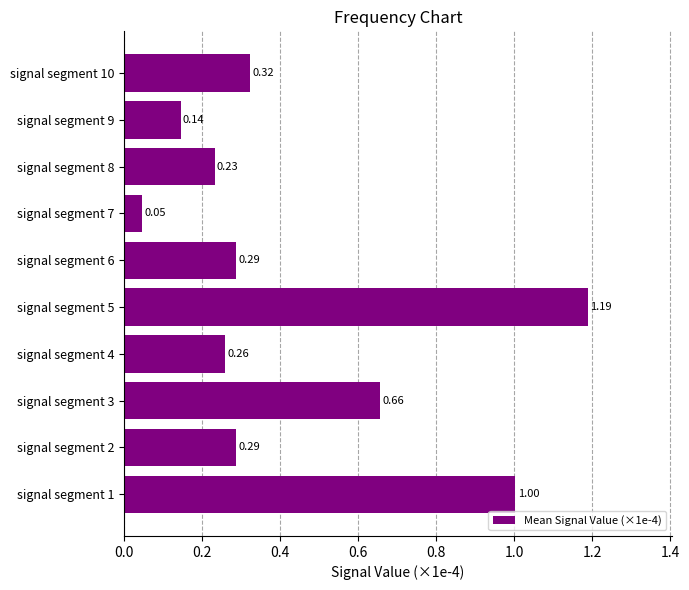

What is the sum of the values at signal segment 4 and signal segment 3?

0.9